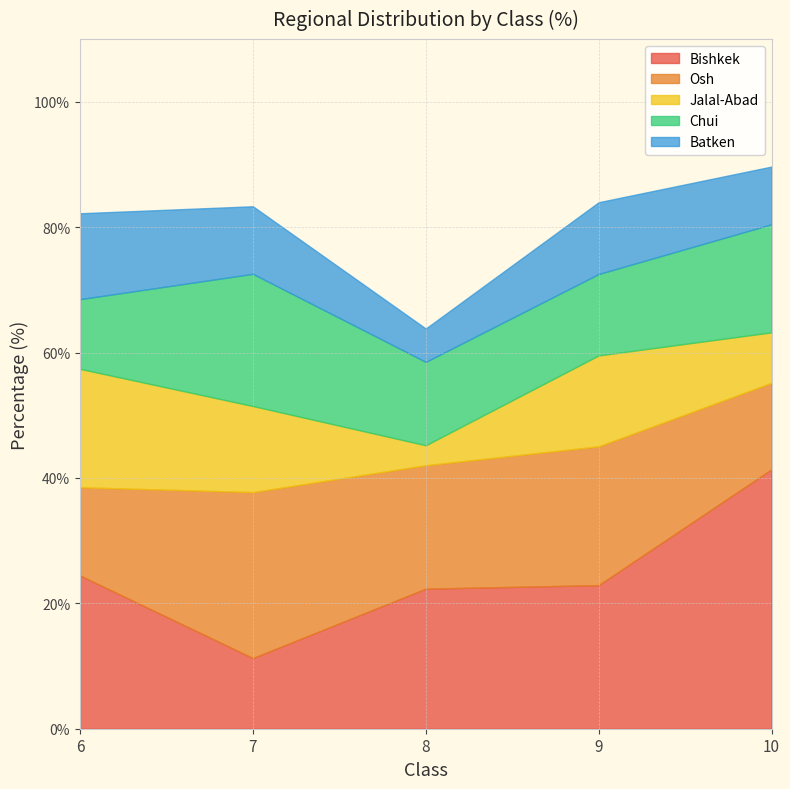

List the series in order of their peak value, lowest first.

Batken, Jalal-Abad, Chui, Osh, Bishkek